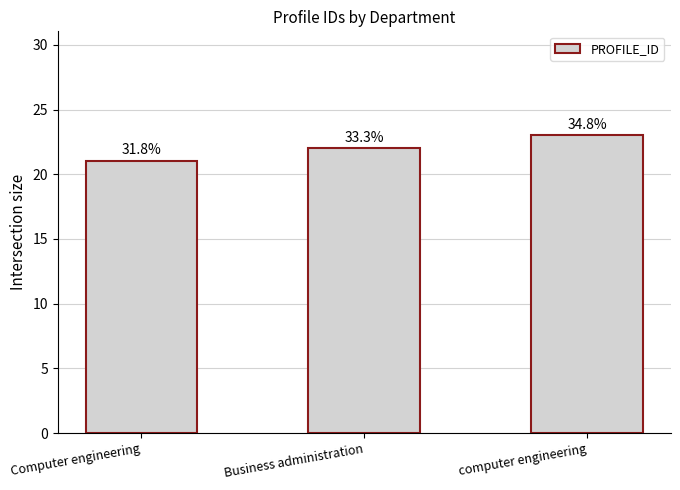

How many bars are there in total?

3